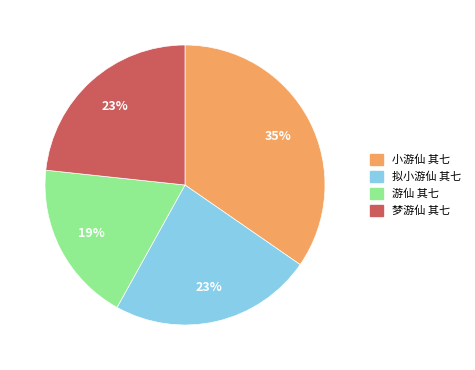

Does any single category account for the majority?

No